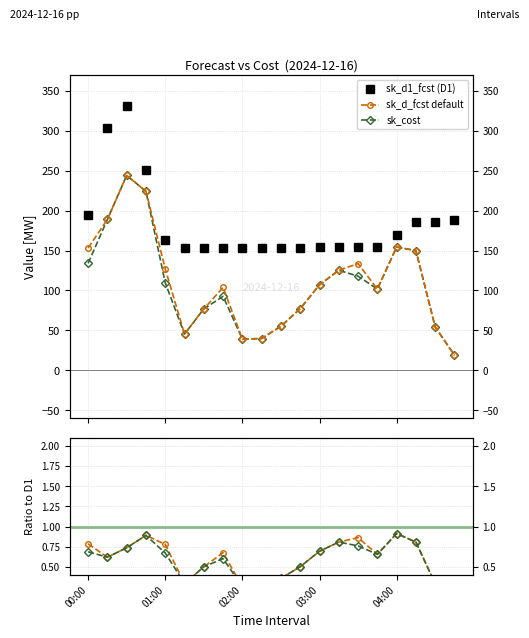

What is the value of the sk_d_fcst default point at the 8th from the left?

103.9